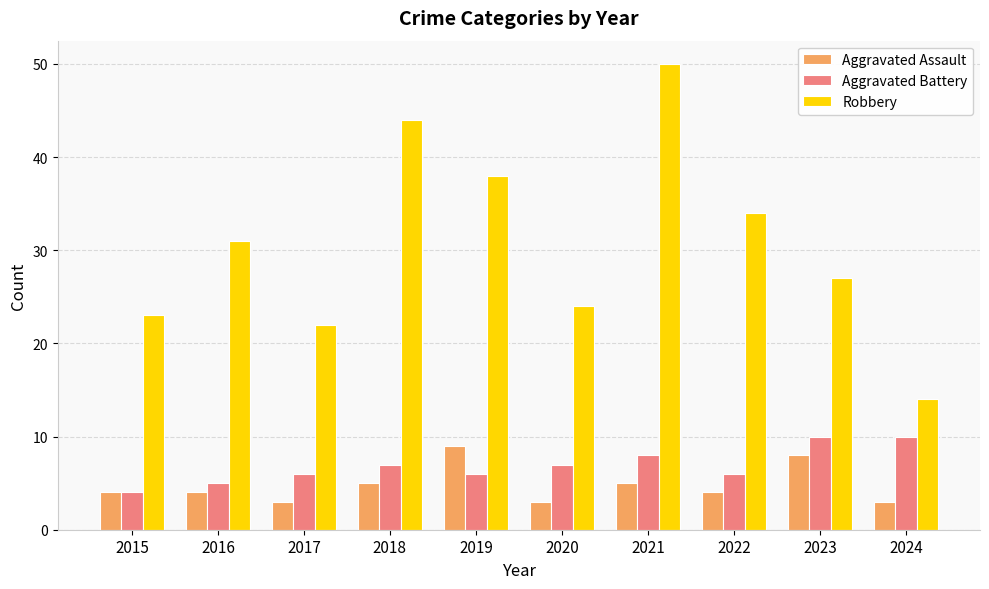

Is the value of Robbery at 2017 greater than the value of Aggravated Assault at 2024?

Yes